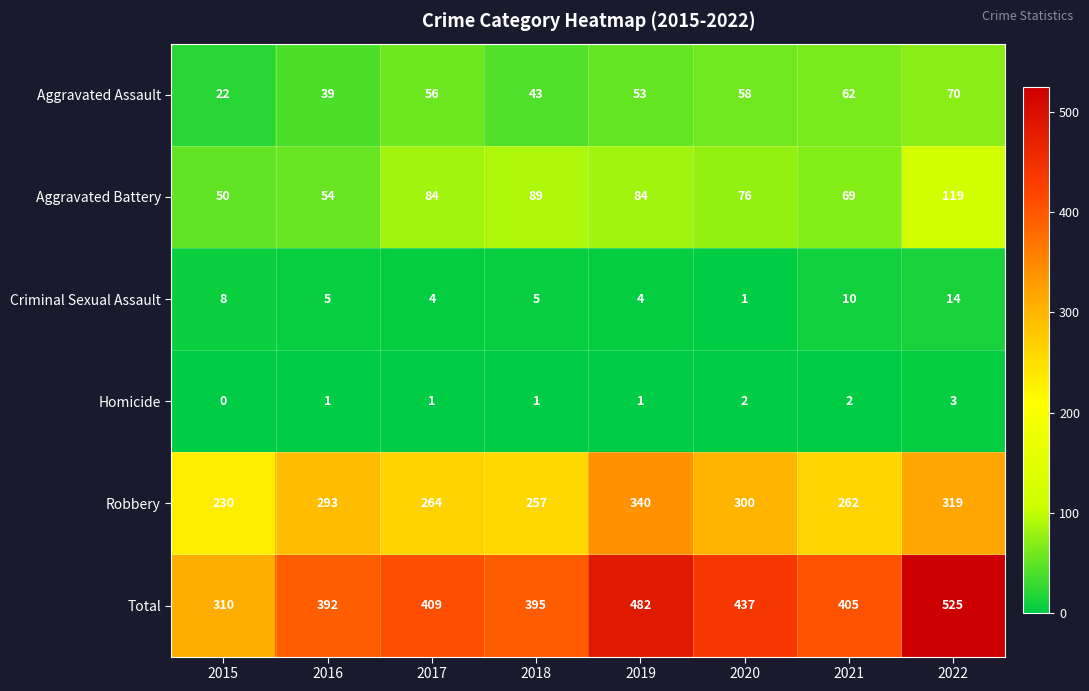

How many values in the Homicide series are below 1?

1